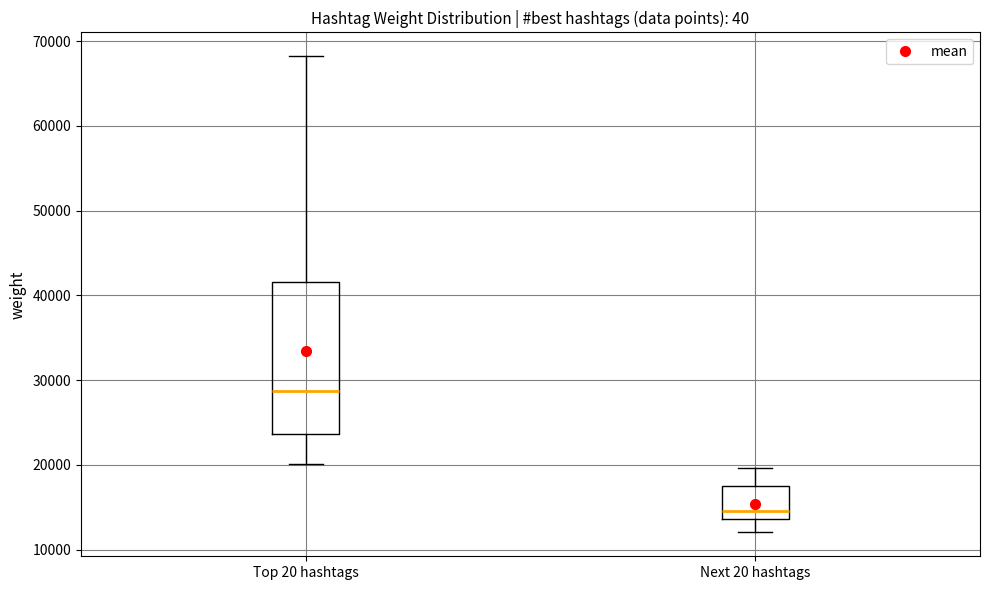

Reading left to right, read every box against the y-axis: the position of its median line, the range the box covers, and the ends of its whiskers. The values are not printed on the chart, so give them approximately, as read against the axis.

Top 20 hashtags: median 29000, box 24000 to 42000, whiskers 20000 to 68000
Next 20 hashtags: median 15000, box 14000 to 17000, whiskers 12000 to 20000